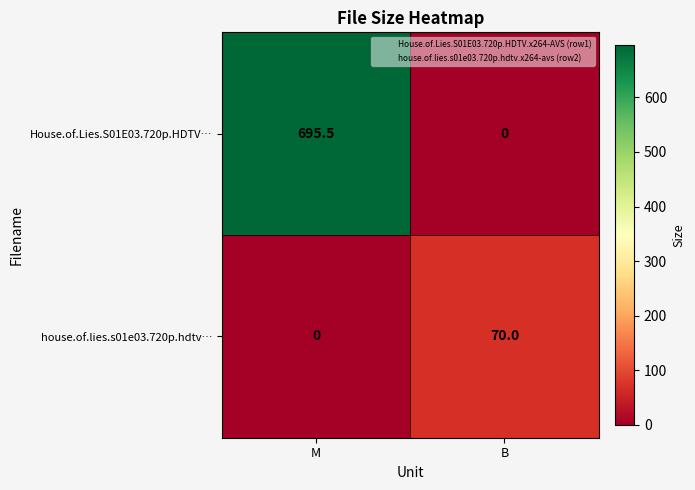

How many data points in House.of.Lies.S01E03.720p.HDTV… are less than 695?

1